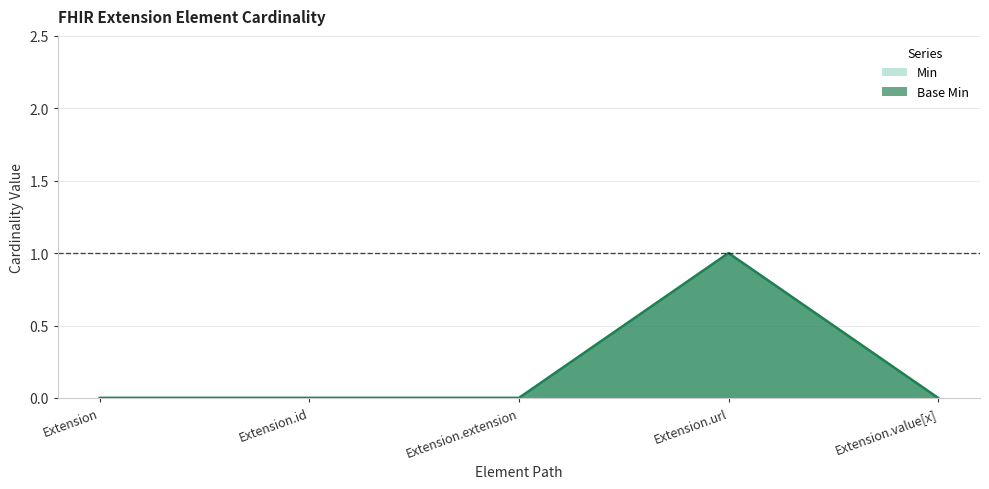

How many data points in Base Min are above 0?

1